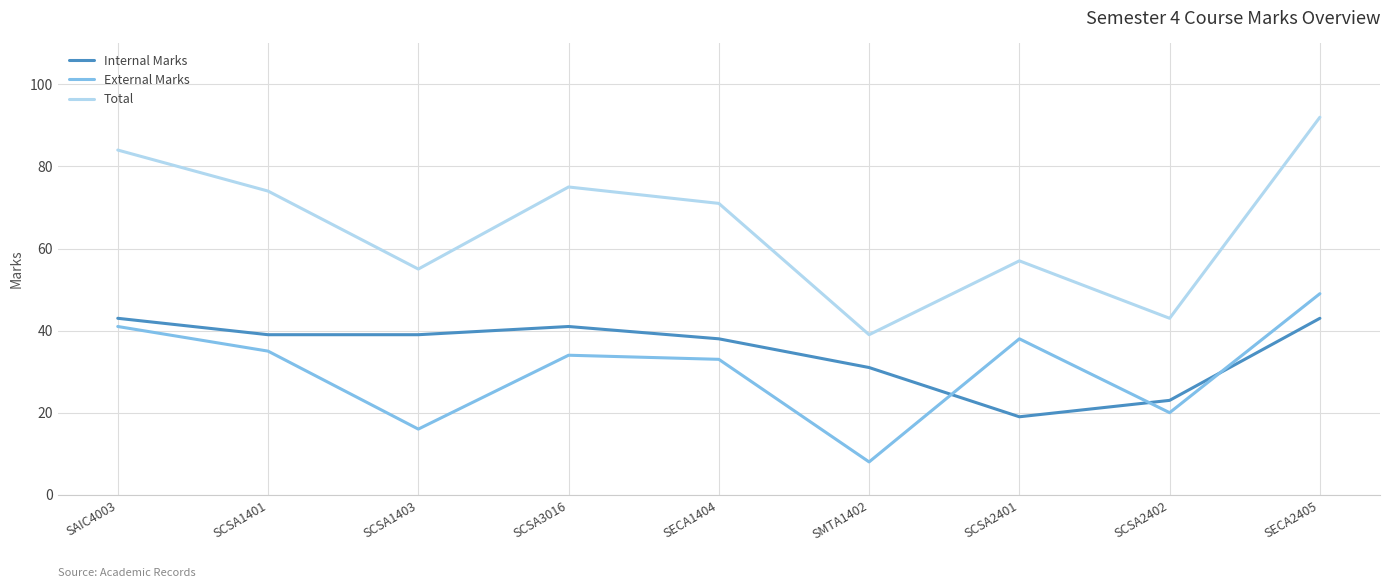

True or false: Internal Marks and Total cross at least once.

False